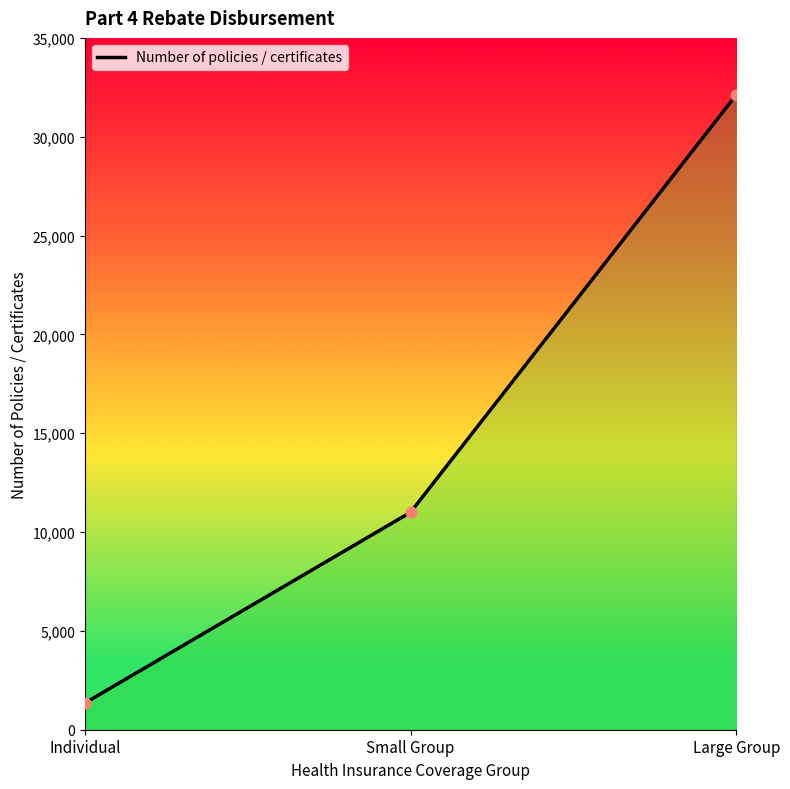

Which has a higher value, Individual or Small Group?

Small Group